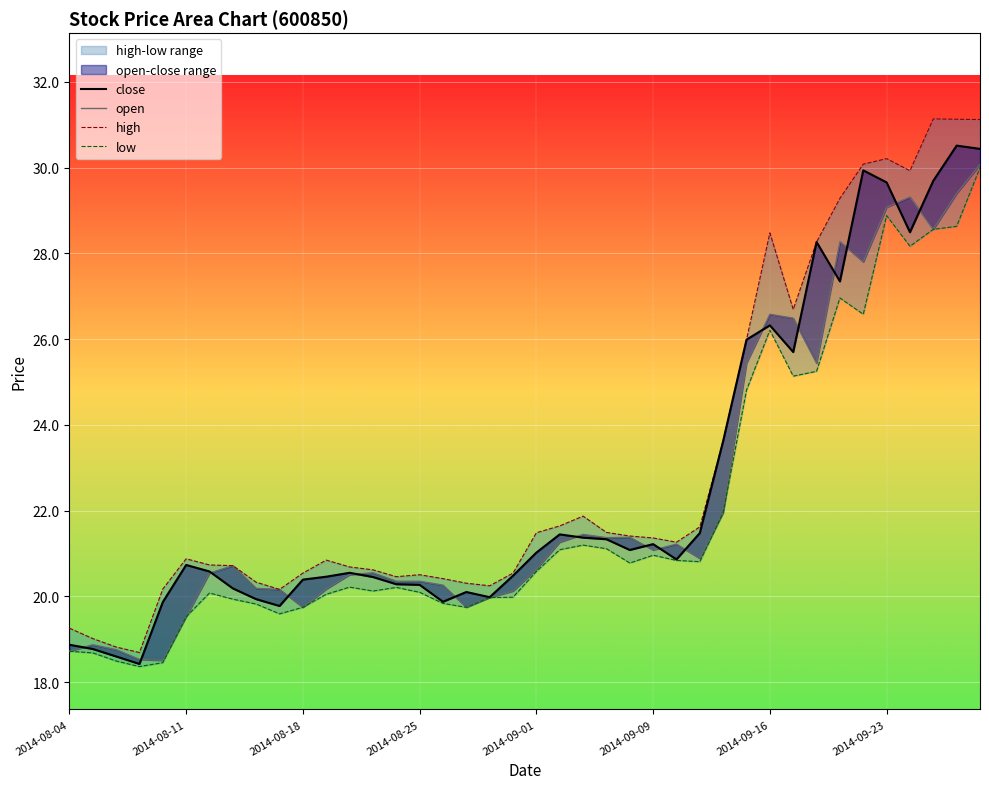

Is it true that low equals 44.4 at 37?

False